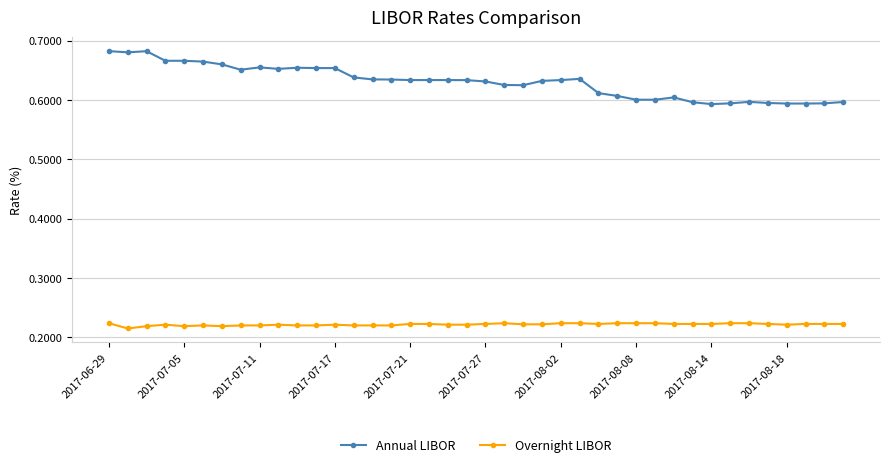

What is the sum of all Overnight LIBOR values?

8.9